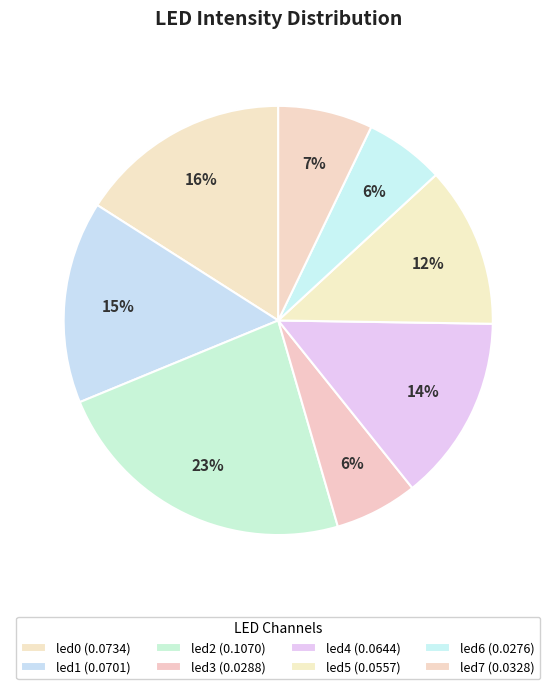

How many slices are in this pie chart?

8